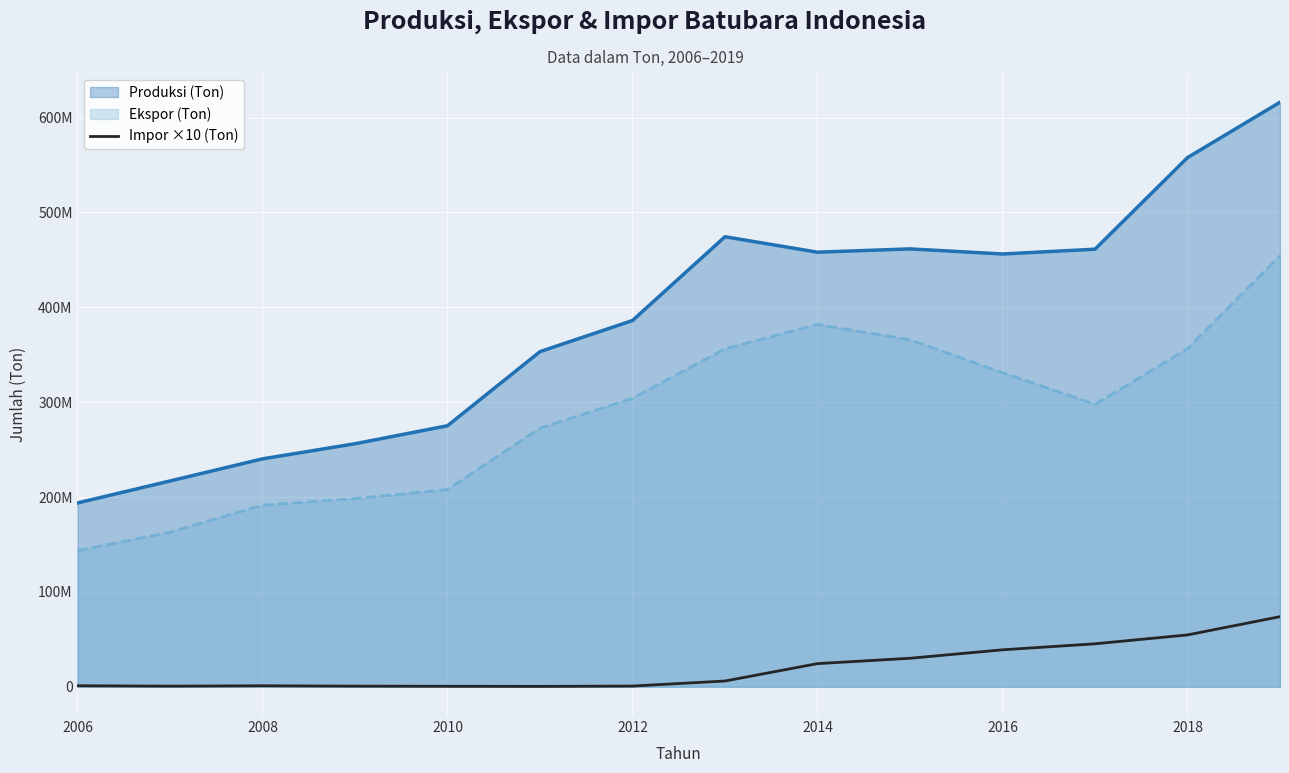

Where does the data first go above 6098750?

2014